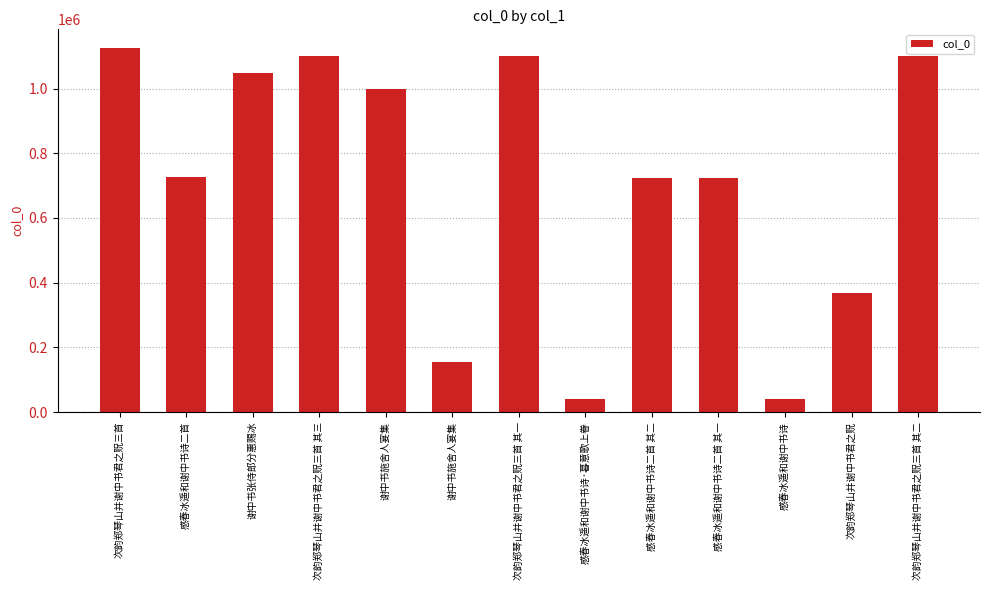

Are the bars horizontal?

No